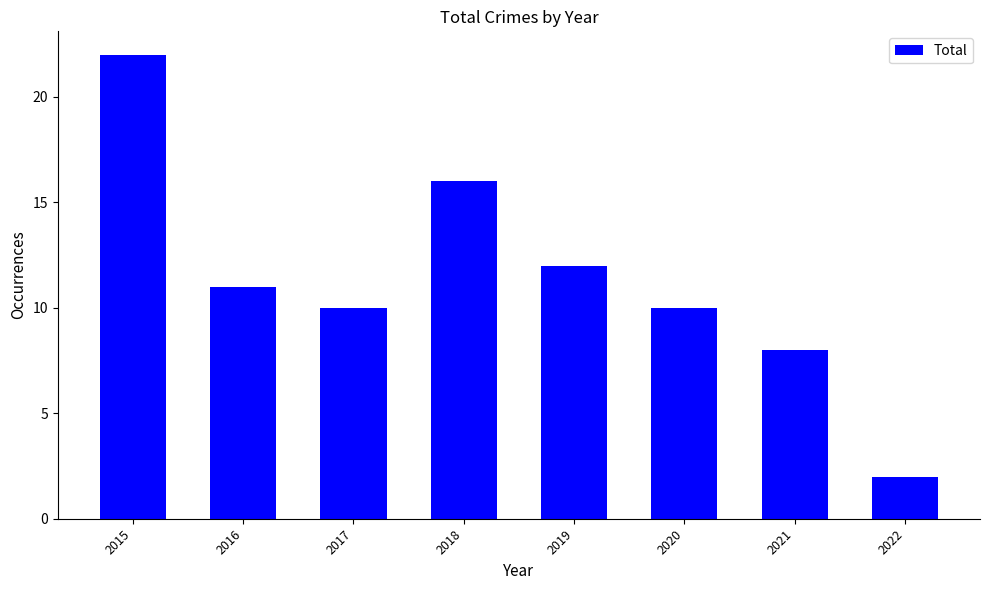

What is the sum of all values?

91